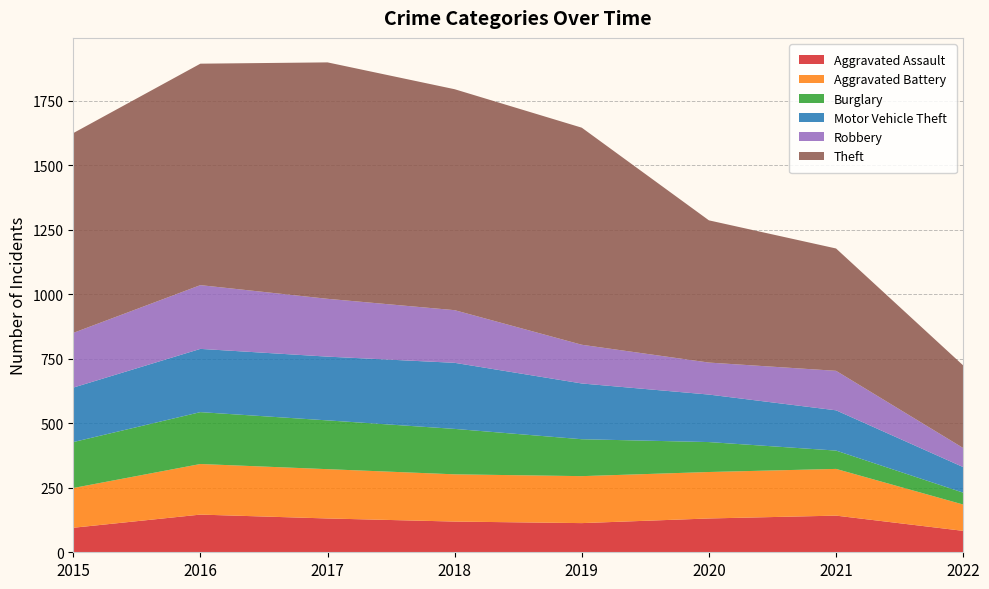

Reading right to left, what are all the values shown in this chart?

Aggravated Assault: 83	142	131	113	119	131	146	95
Aggravated Battery: 102	181	180	182	183	191	196	154
Burglary: 46	71	116	143	176	189	201	178
Motor Vehicle Theft: 99	156	184	216	256	247	245	211
Robbery: 74	153	124	150	204	224	247	212
Theft: 320	474	551	841	856	916	858	774